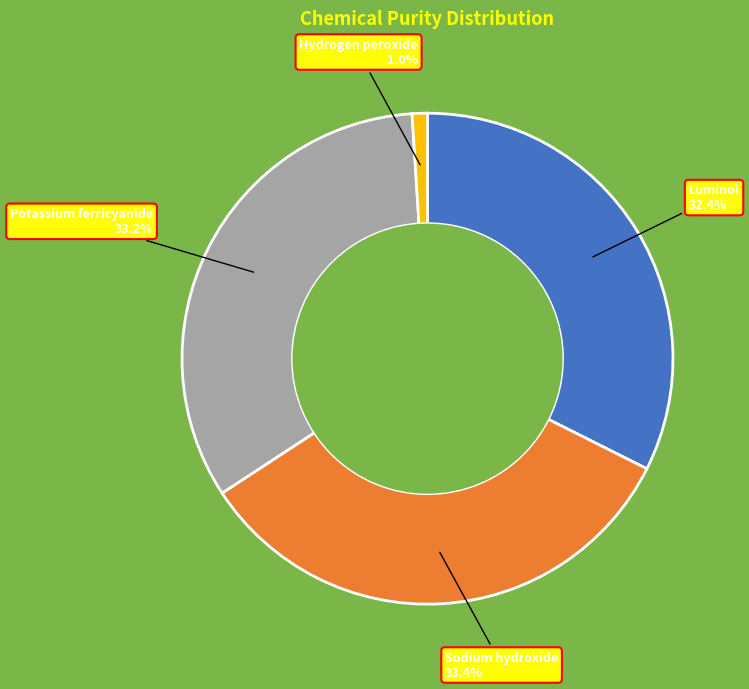

Is there any slice that represents more than half of the pie?

No